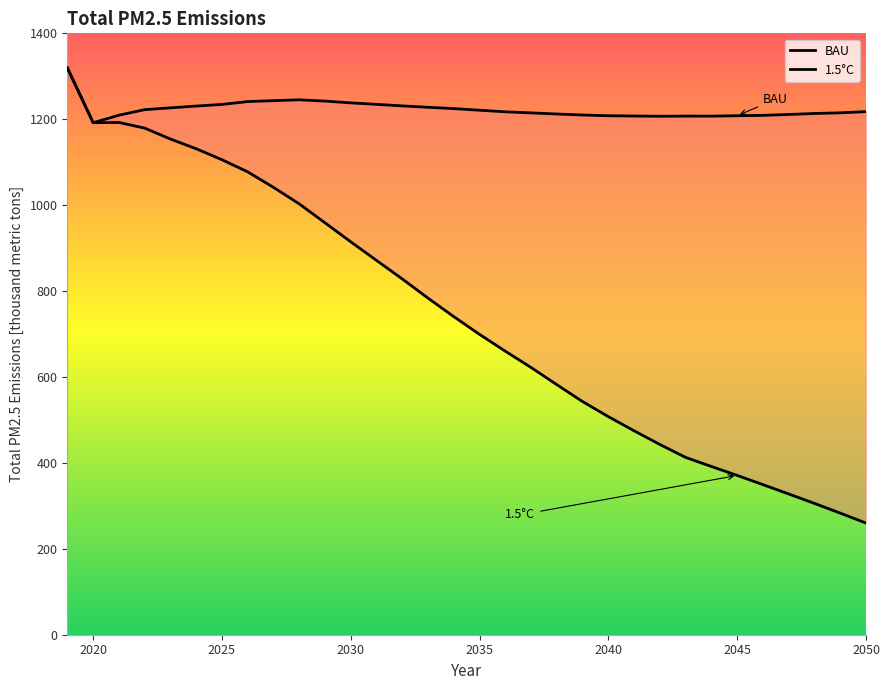

What is the approximate value of 1.5 at 2029?

958.9